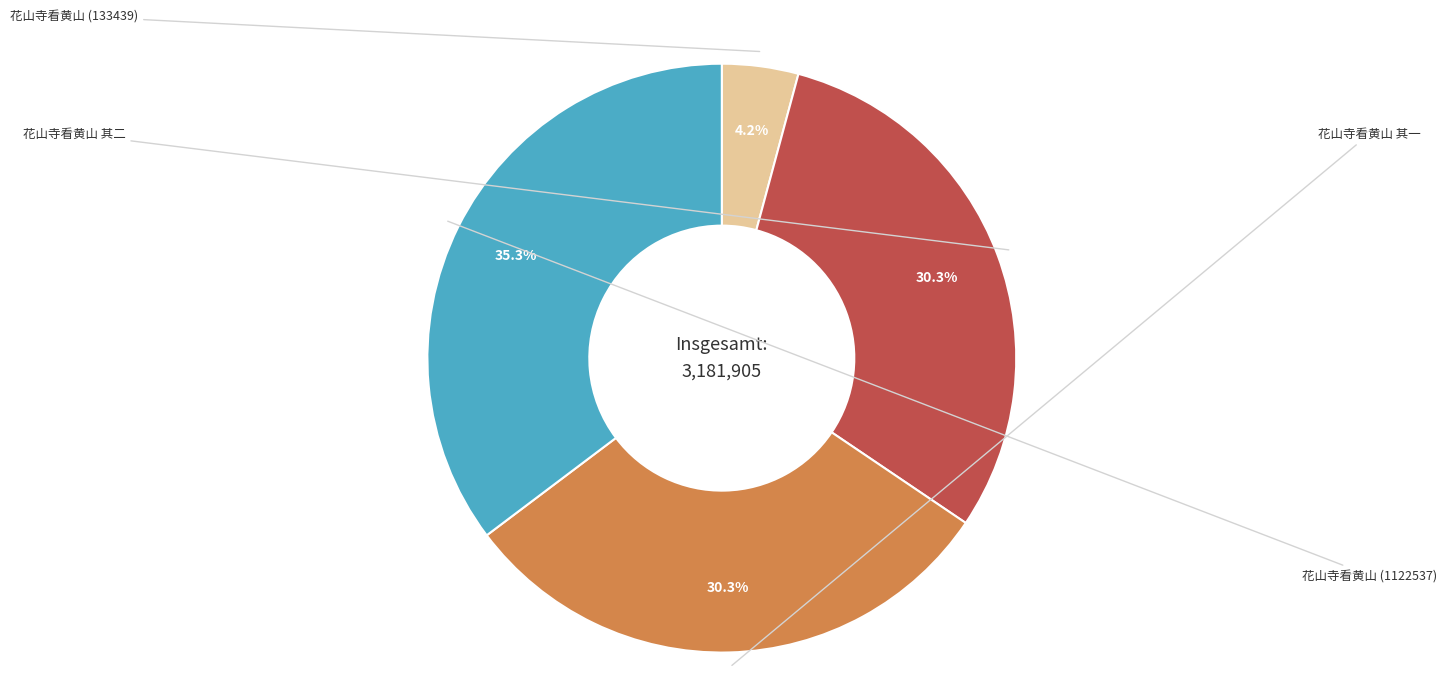

Combined, do 花山寺看黄山 (133439) and 花山寺看黄山 其二 account for over 50%?

No